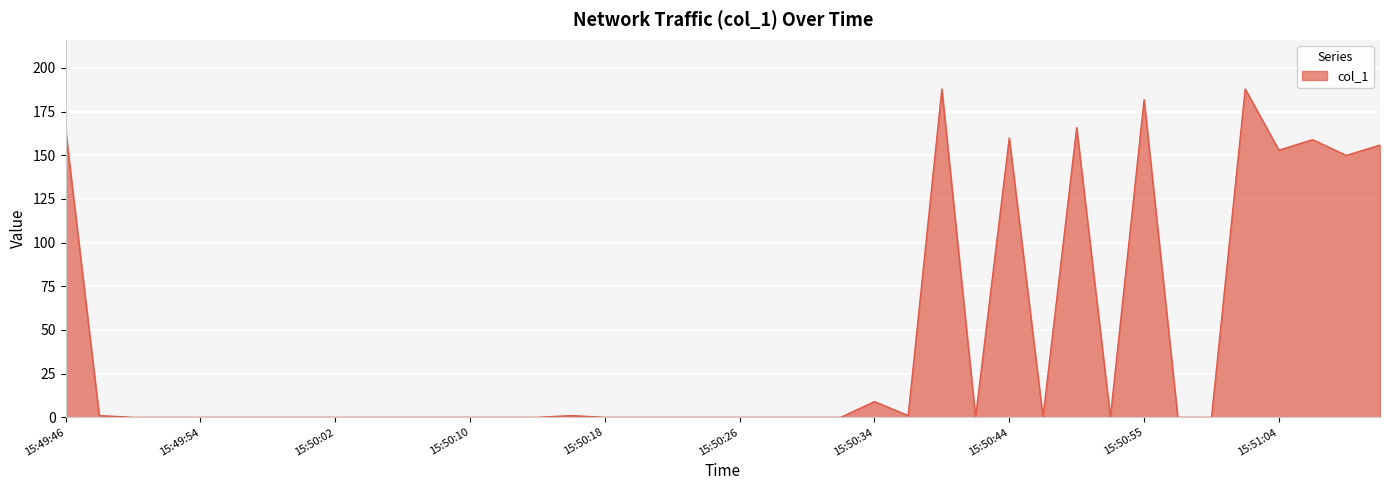

What is the maximum value shown in the chart?

187.9